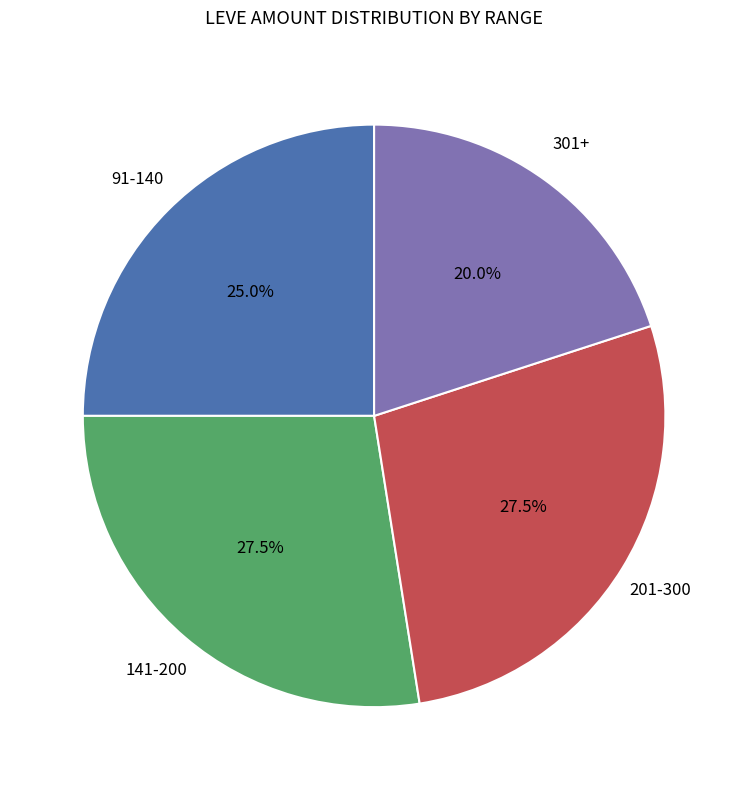

Is there a majority slice in this chart?

No